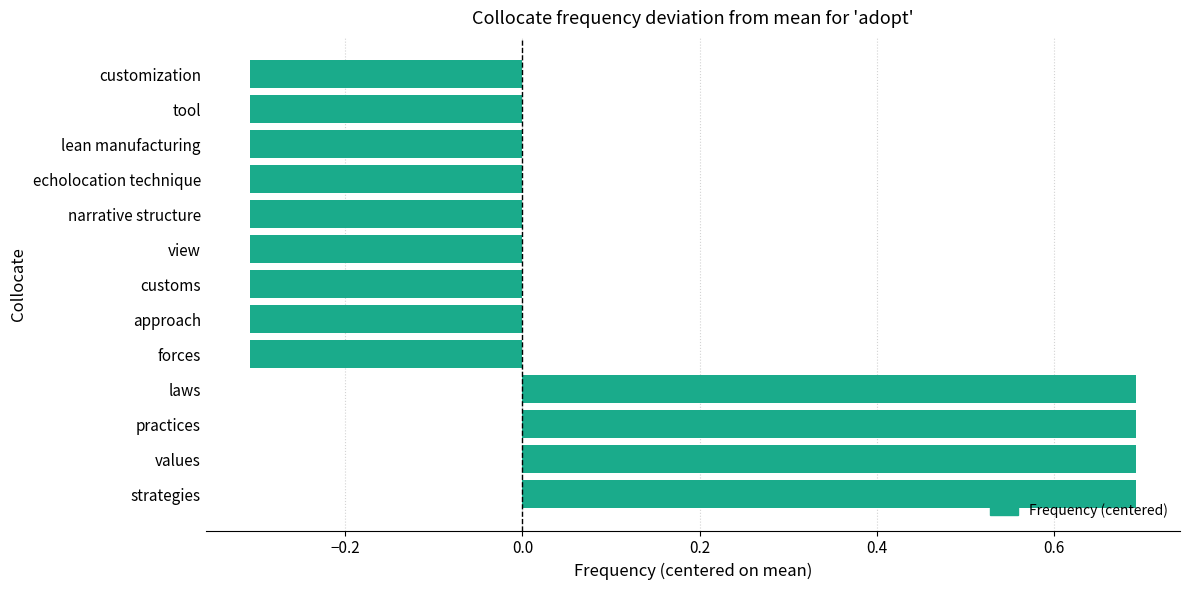

The chart shows a value of -0.1 at view. True or false?

False